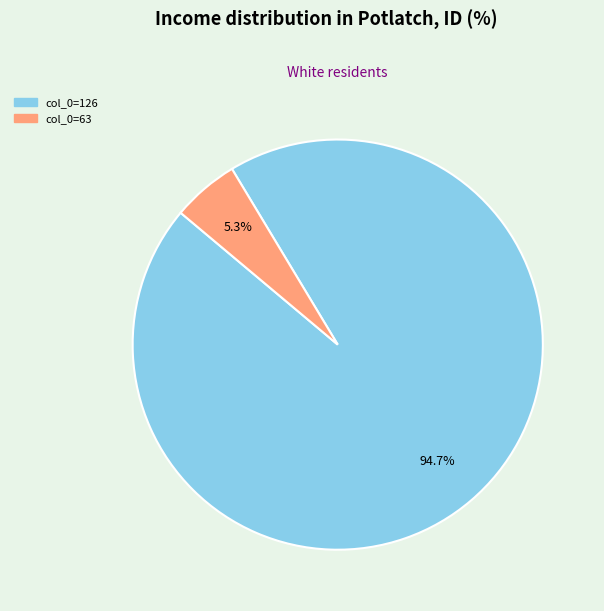

Is there any slice that represents more than half of the pie?

Yes